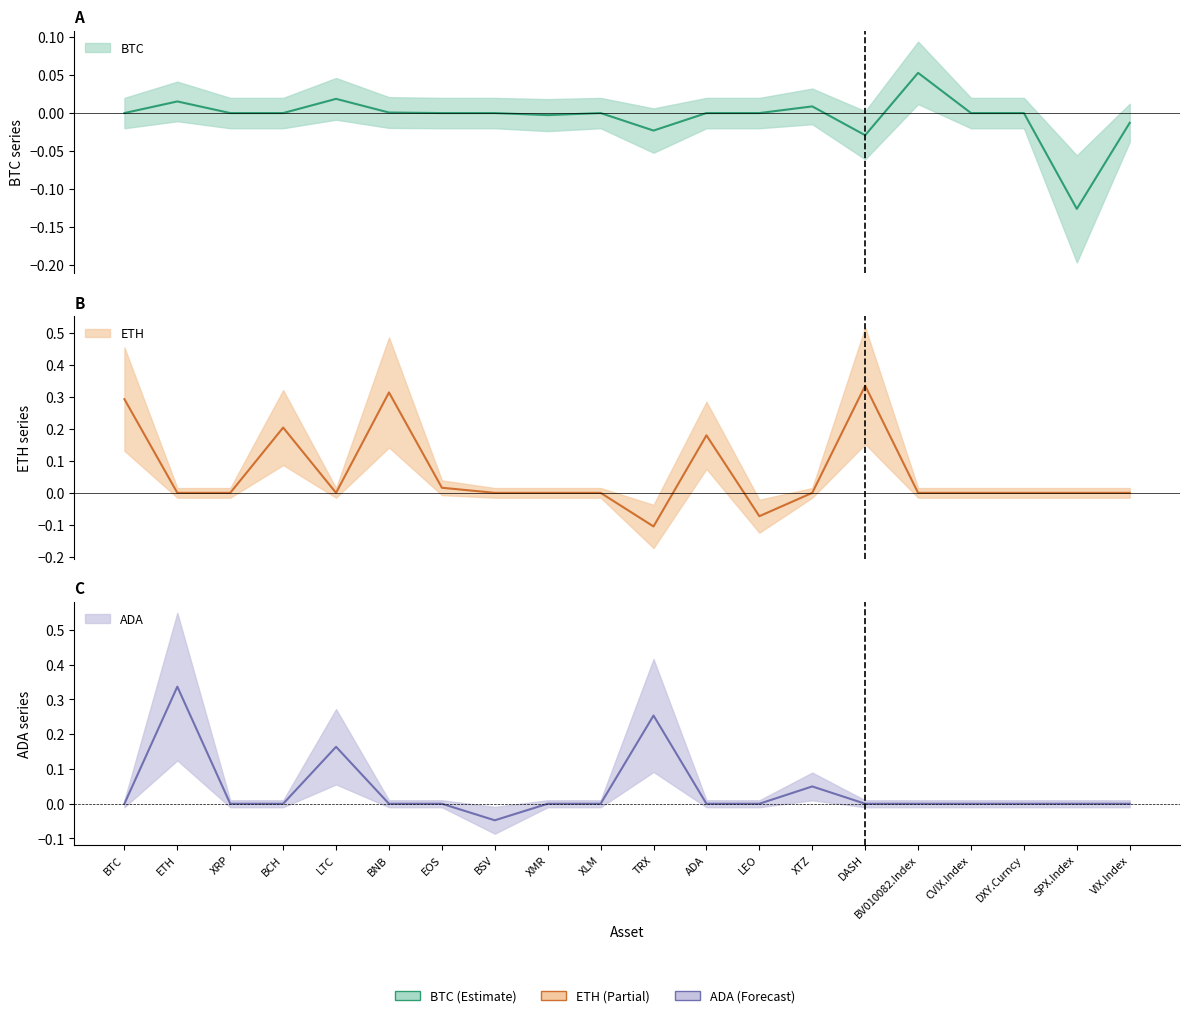

How many intersections are there between ETH and ADA?

6